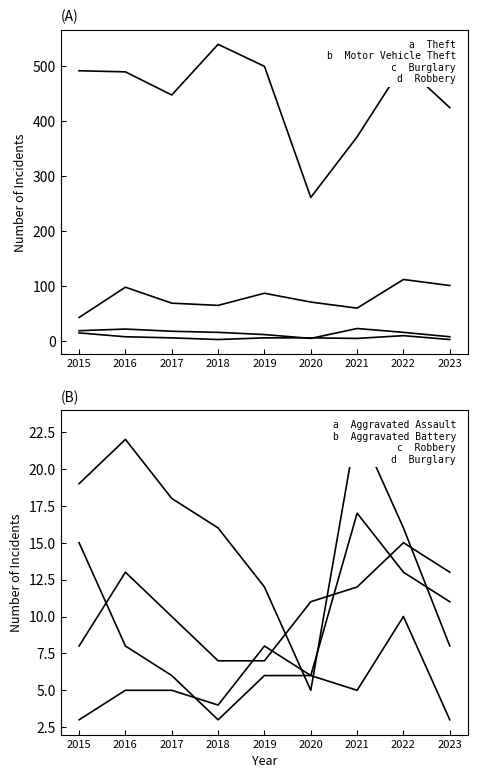

What is the smallest value displayed?

3